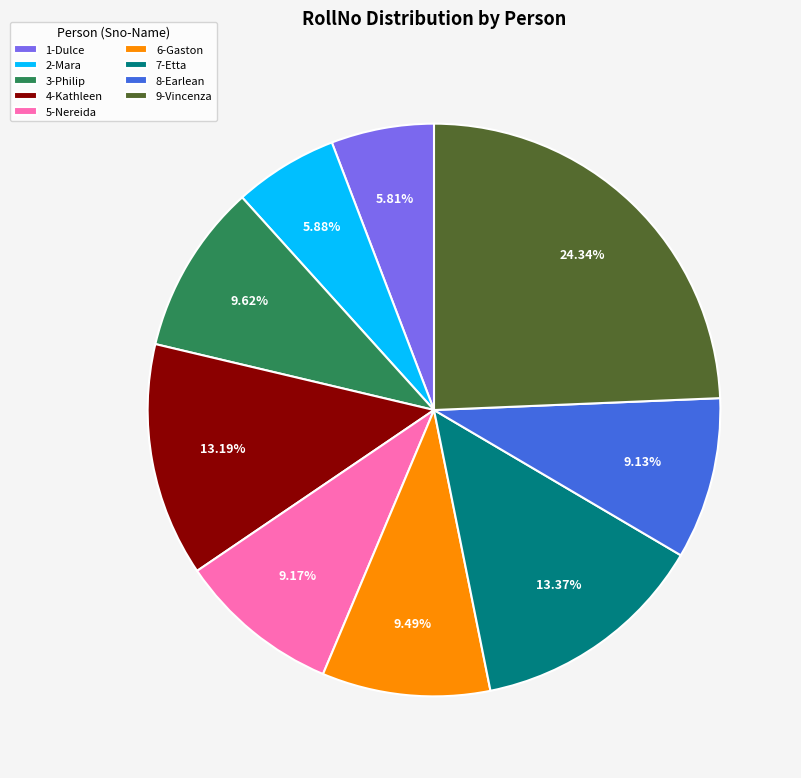

How many segments does this pie chart have?

9